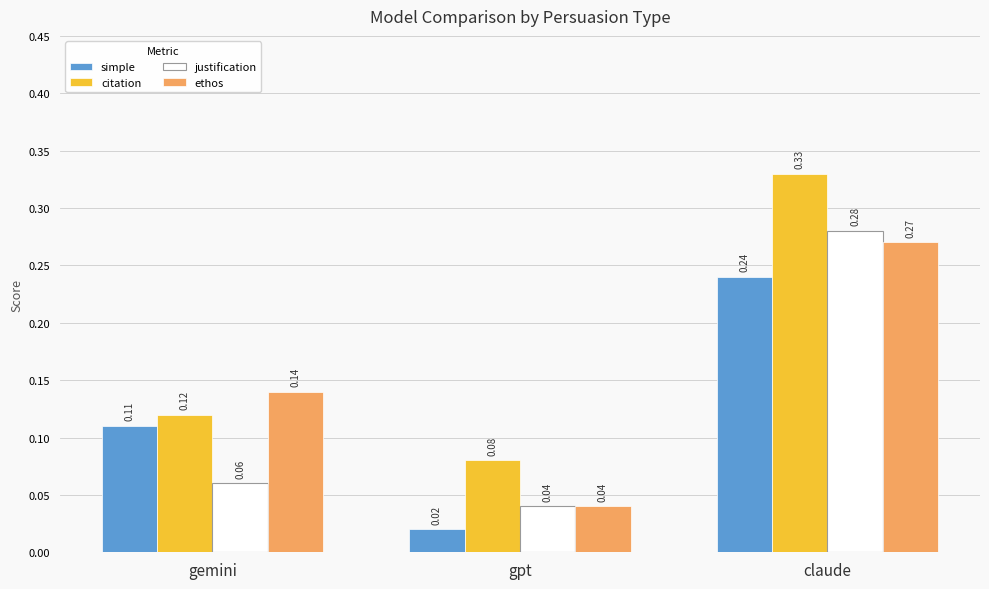

Which series has the widest spread of values?

citation